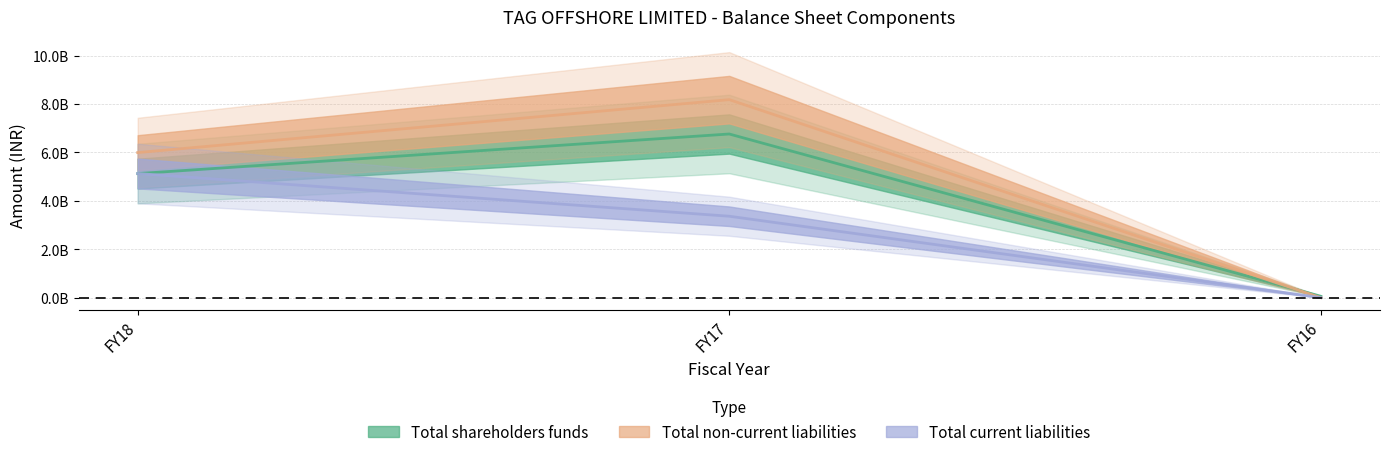

How many lines are shown in the chart?

3